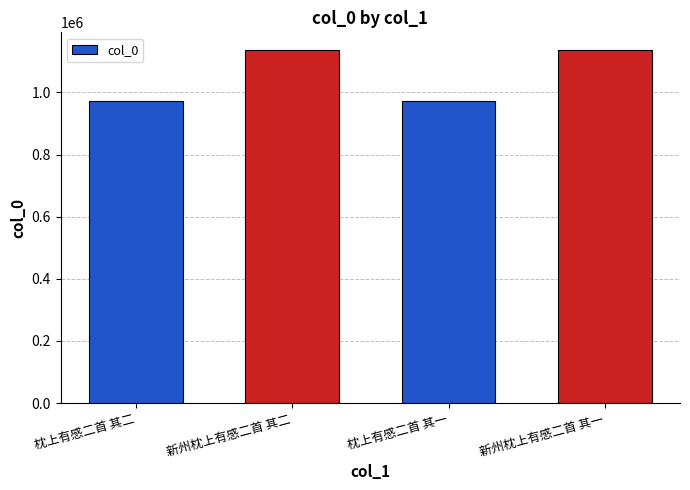

What is the label of the 2nd bar from the right?

枕上有感二首 其一